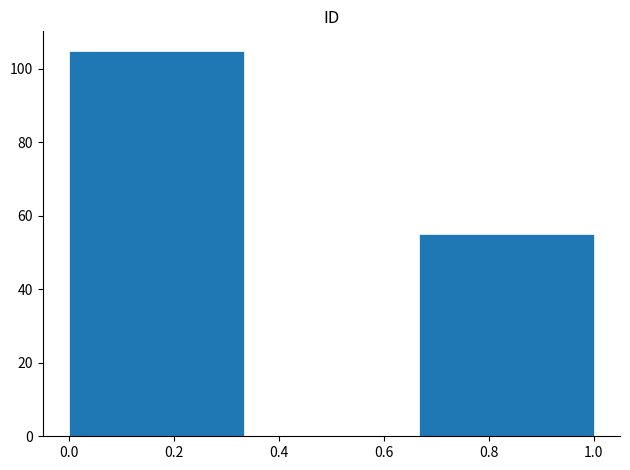

What is the height of the bar covering 0.66 to 1.00 on the x-axis? Neither the bar edges nor the heights are printed on the chart, so give them approximately, as read against the axes.

56